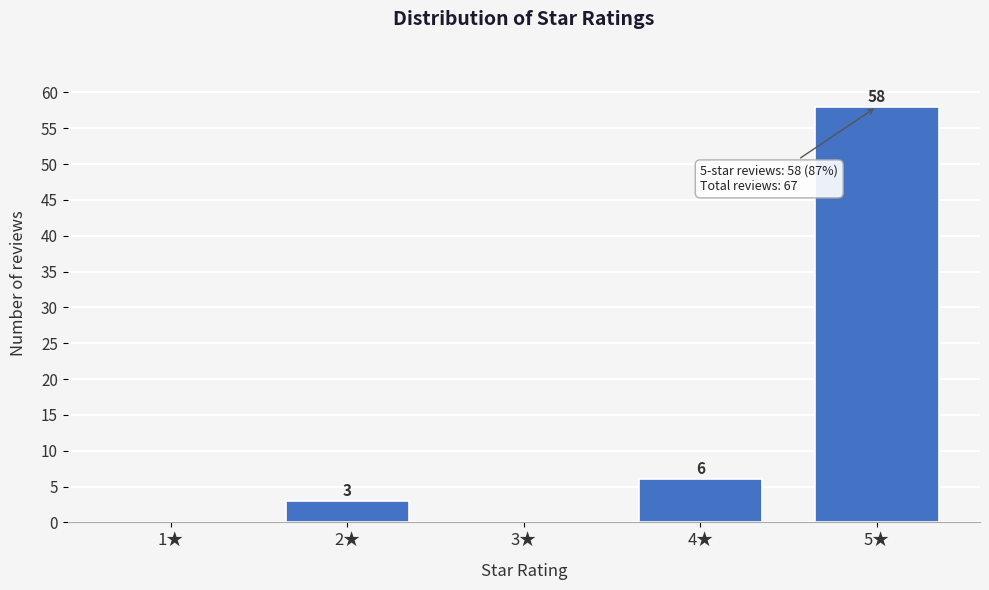

Reading left to right, list all the values displayed in this chart.

1★=0	2★=3	3★=0	4★=6	5★=58